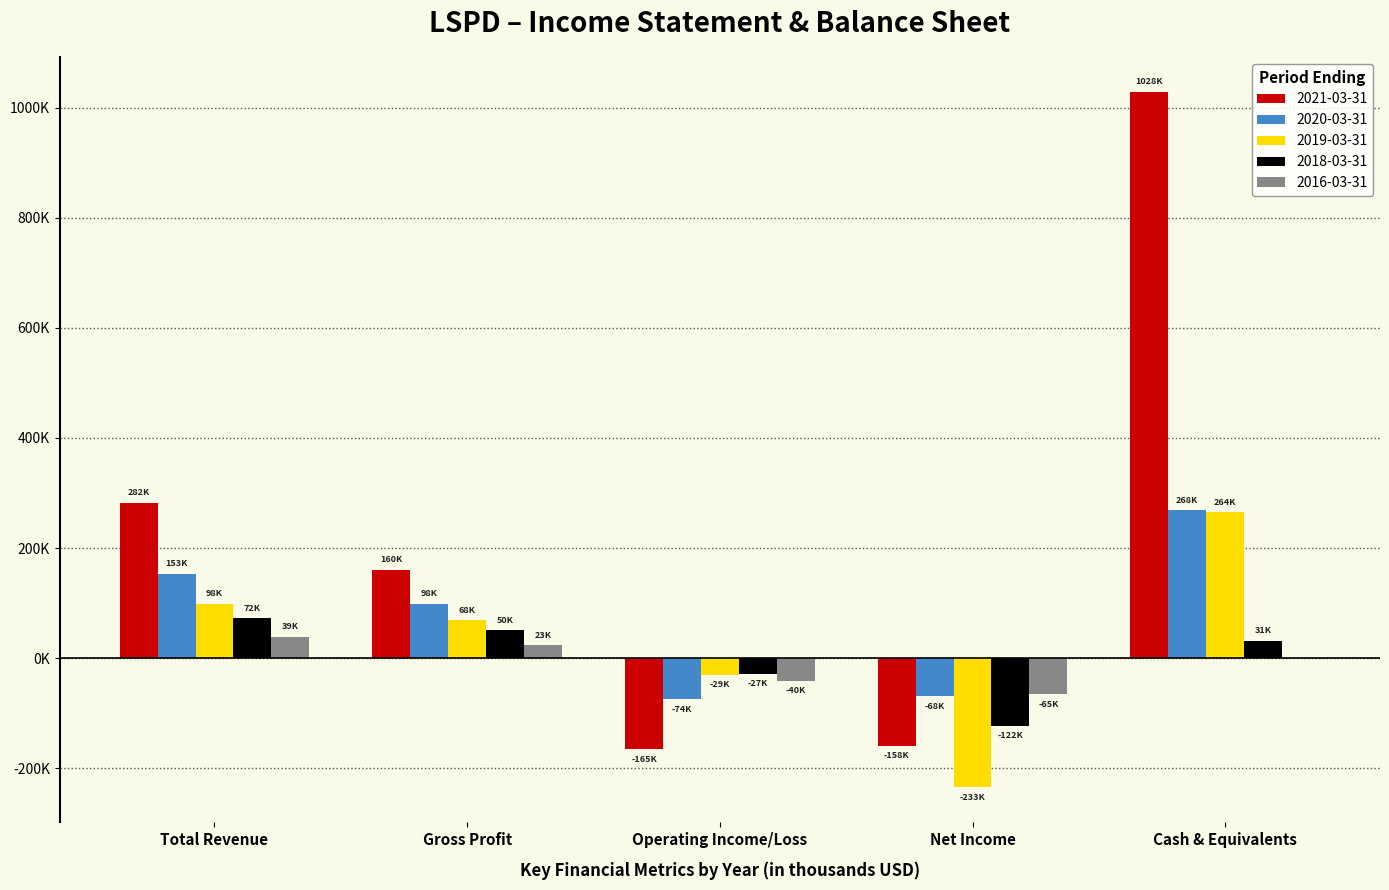

What is the value of the 2020-03-31 bar at the 3rd from the left?

-74400